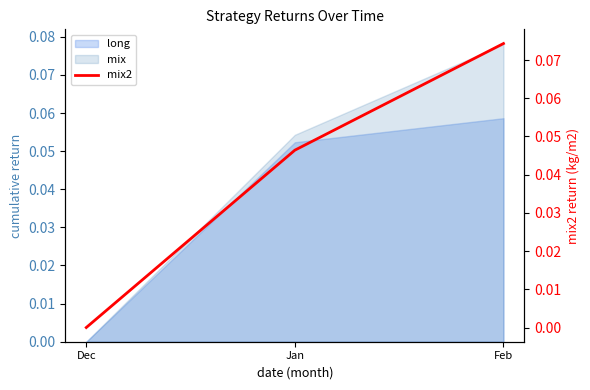

List the labels in order of value, smallest first.

Dec, Jan, Feb